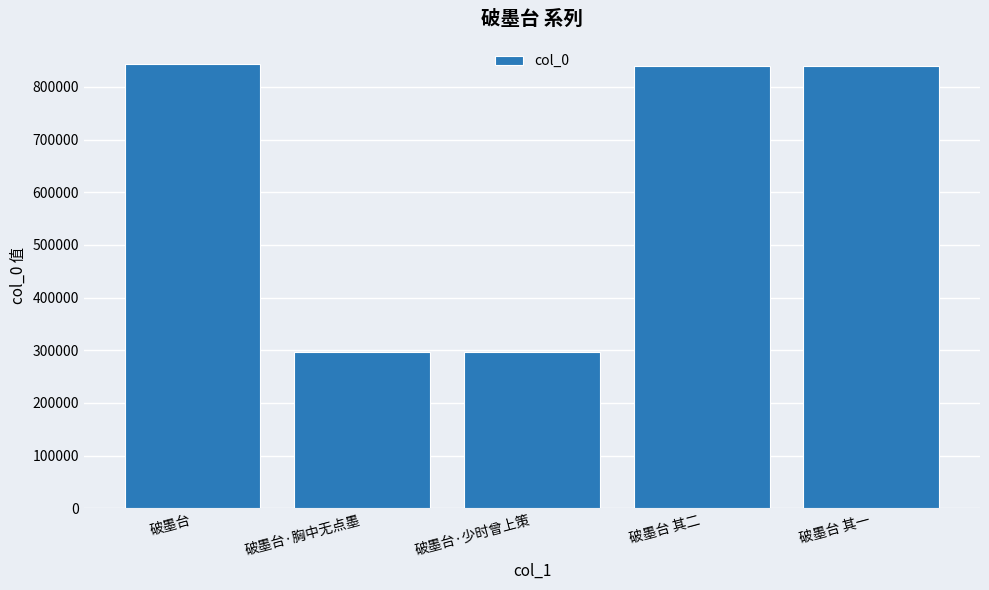

What value does the data have at 破墨台·少时曾上策?

296895